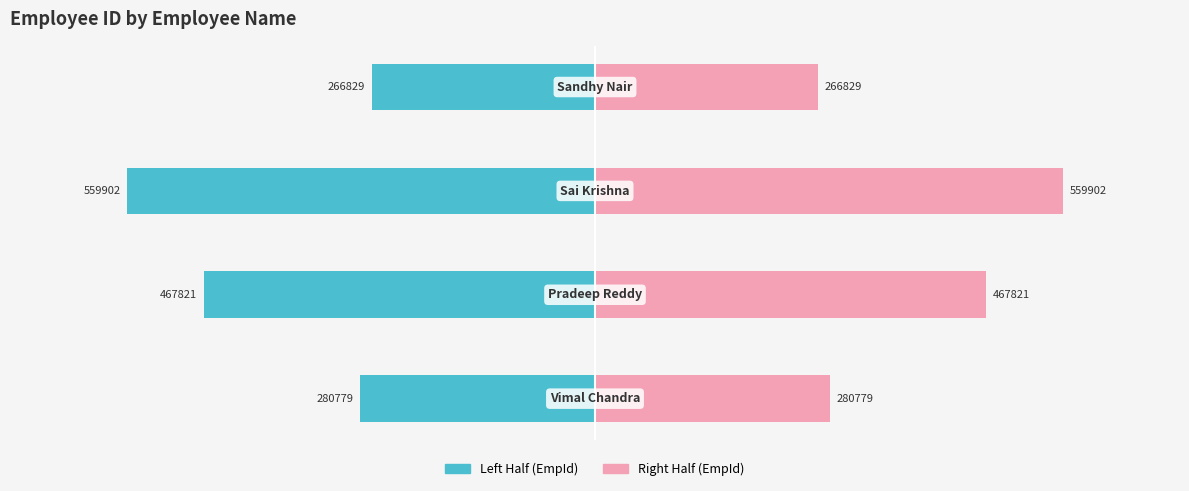

Which series changed the most between −300000 and −200000?

Left Half (EmpId)